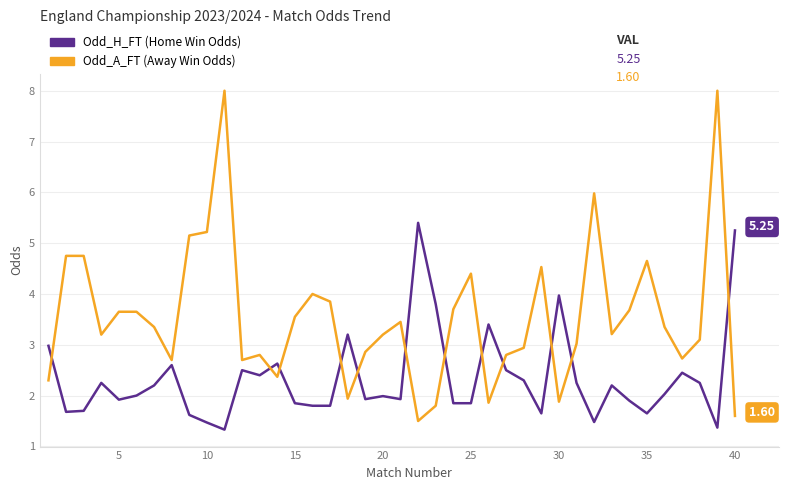

Is this an area chart (filled region under the line)?

No